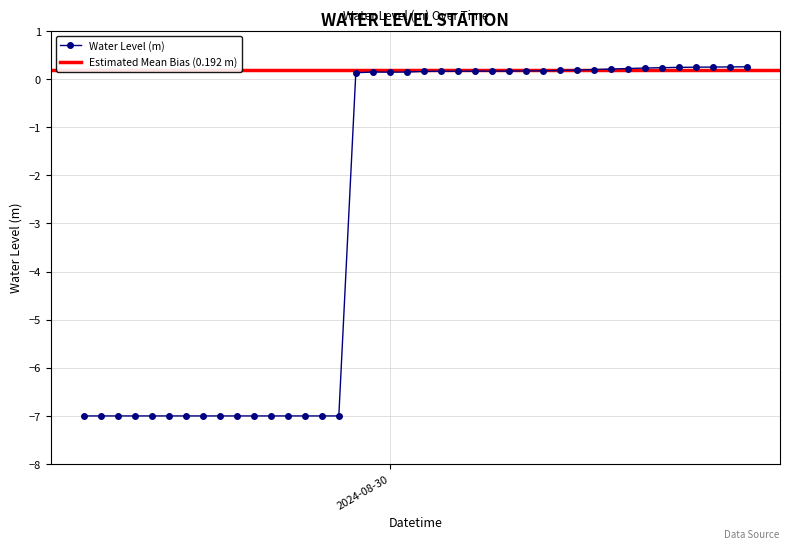

How many negative values are there?

16